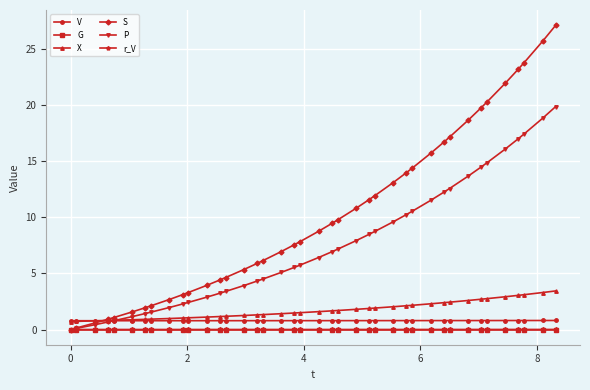

Which series has the largest total across all categories?

S